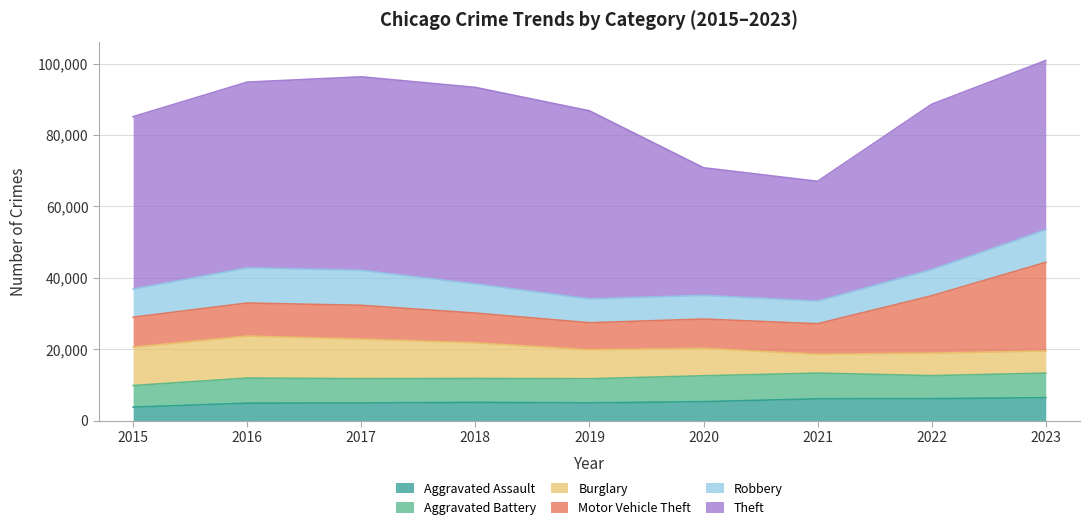

True or false: Aggravated Battery has a value of 6692 at 2018.

True